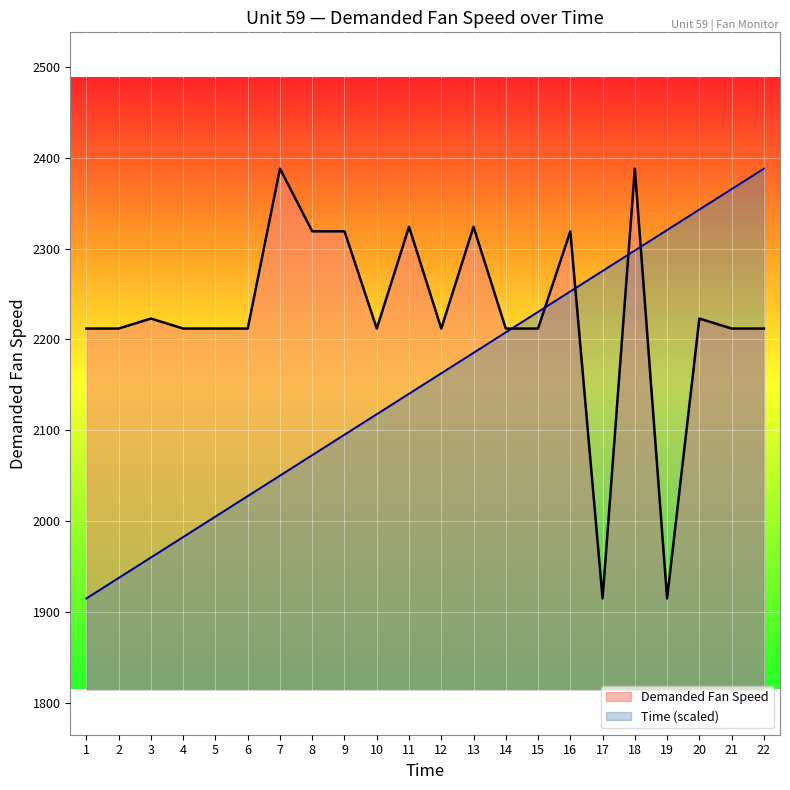

What is the difference between the Time values at 16 and 20?

90.1